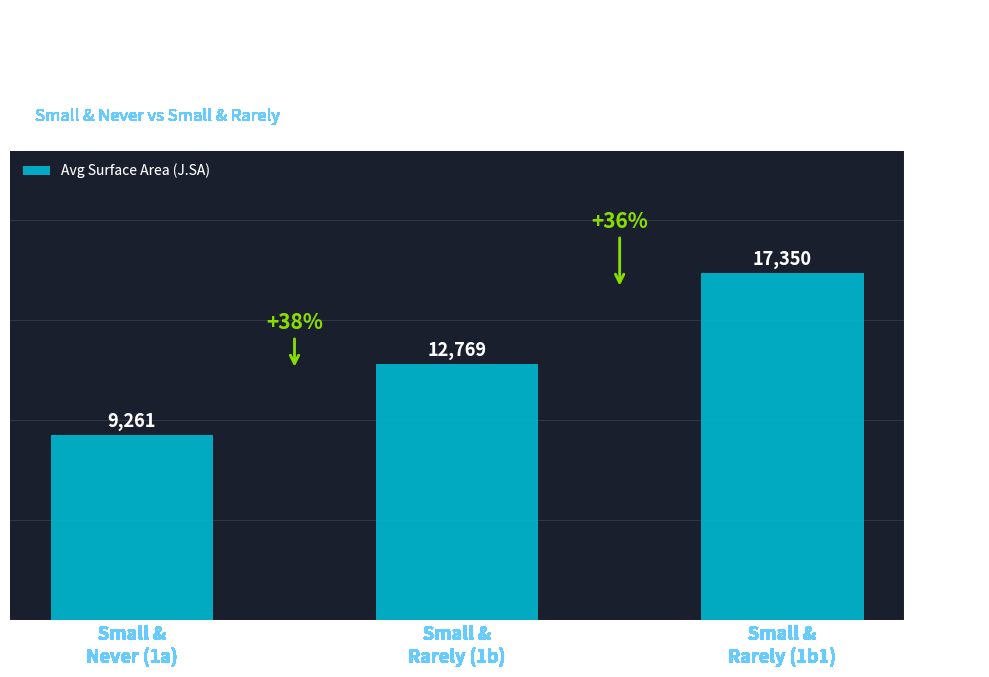

Which label corresponds to the largest value in the chart?

Small &
Rarely (1b1)